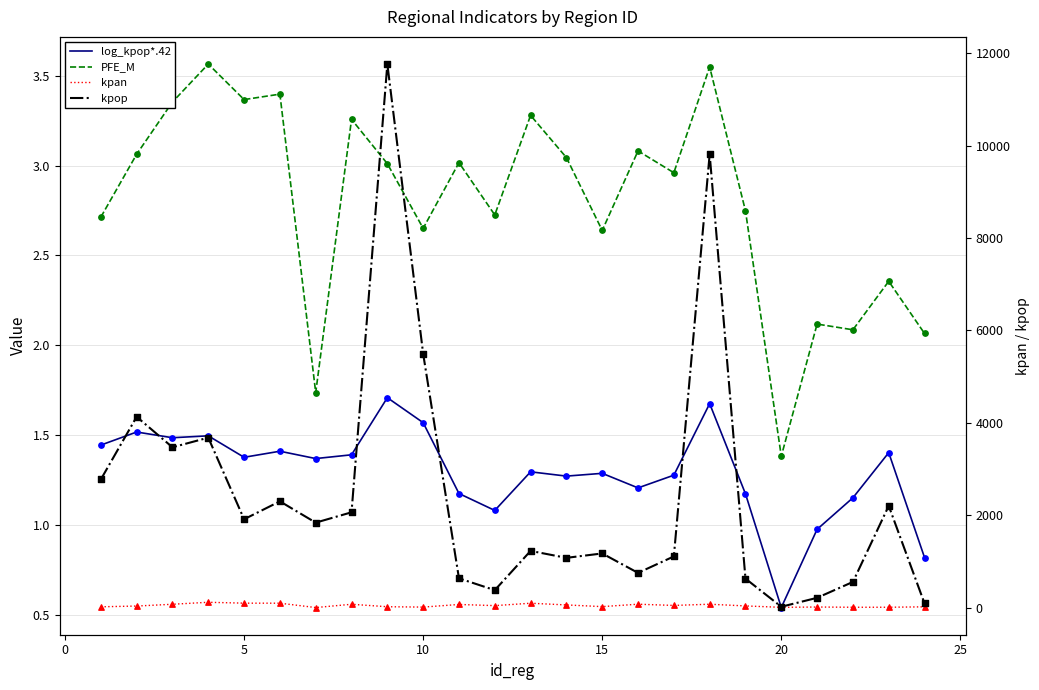

What are all the series names shown in the legend?

log_kpop*.42, PFE_M, kpan, kpop